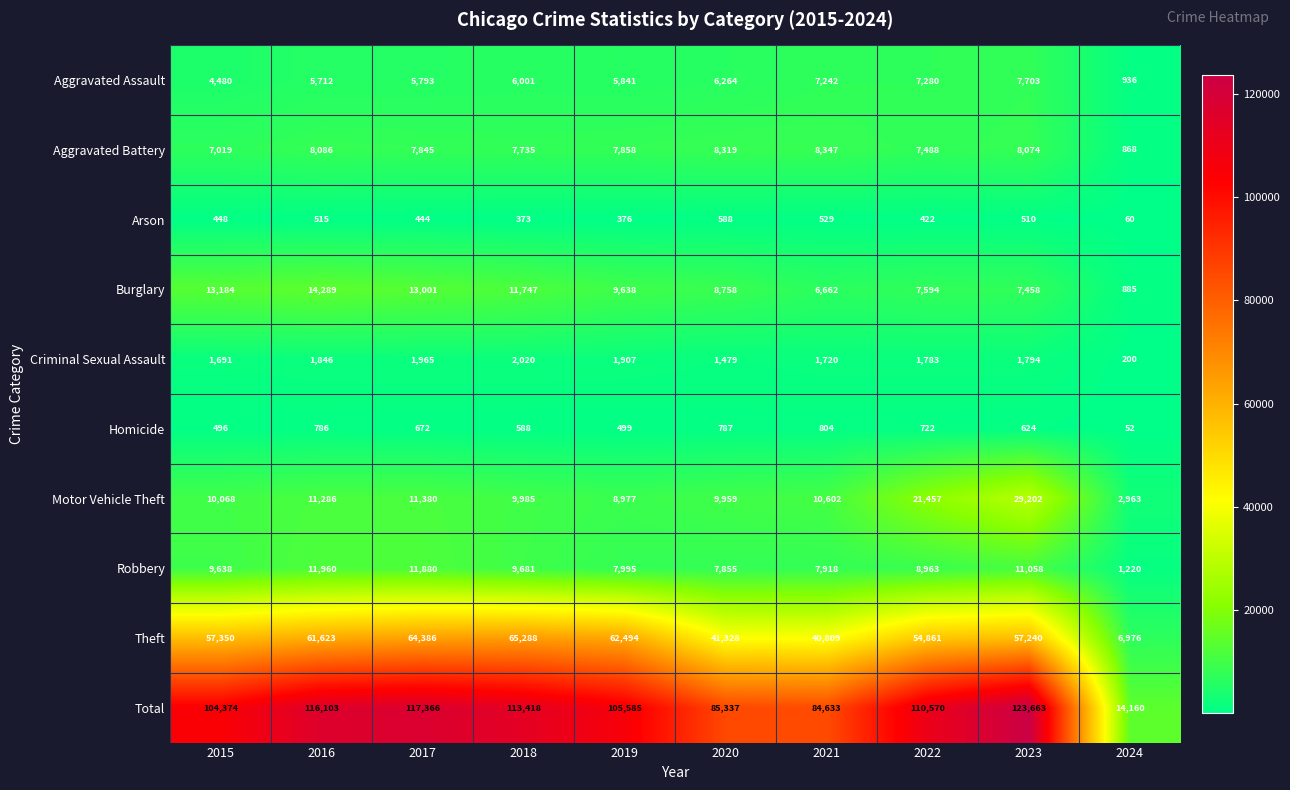

Which category has the highest value in the Aggravated Assault series?

2023